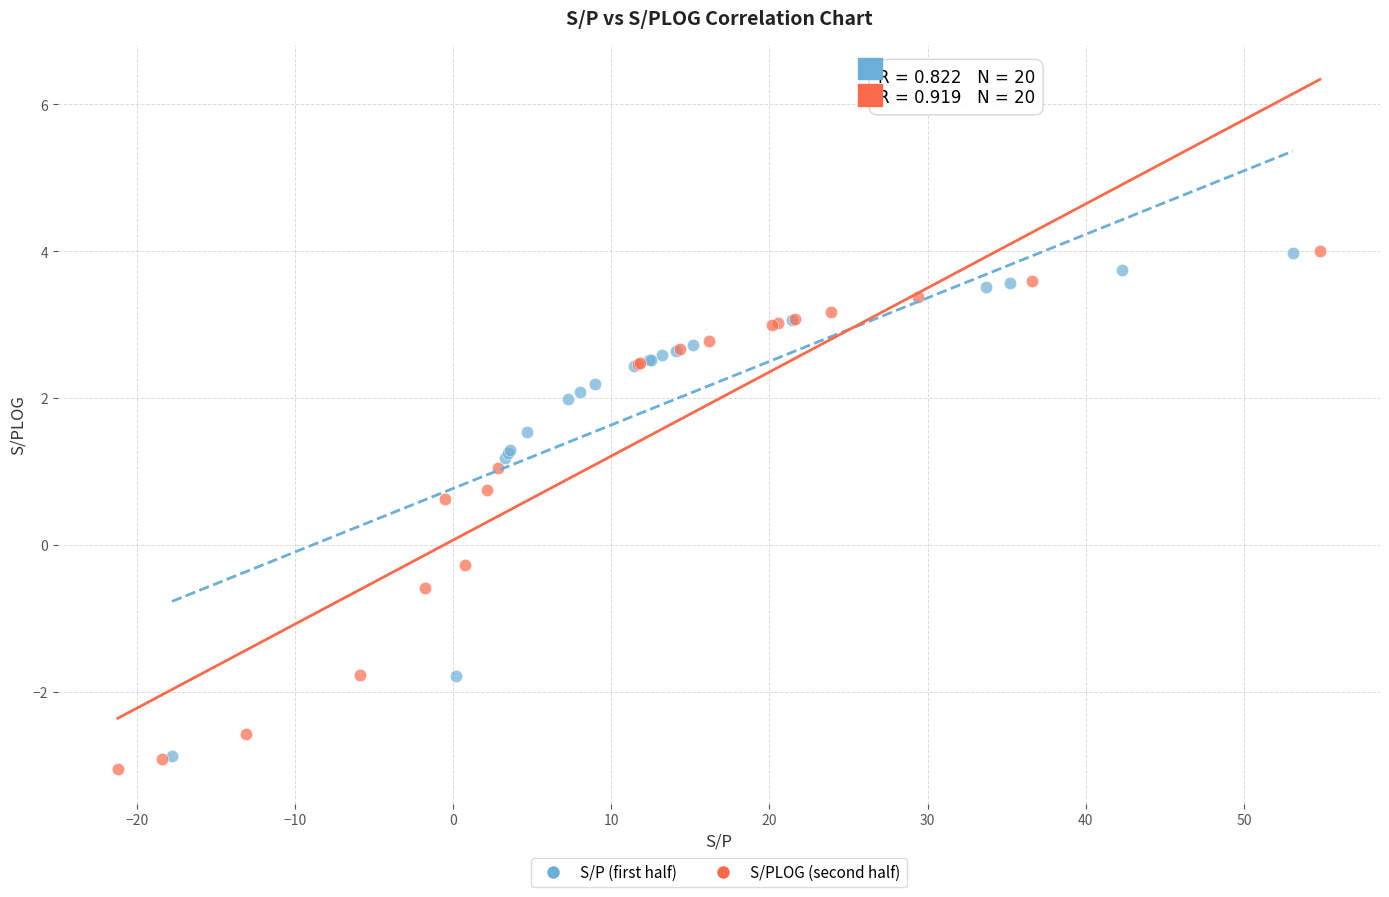

What are all the series names shown in the legend?

S/P (first half), S/PLOG (second half)